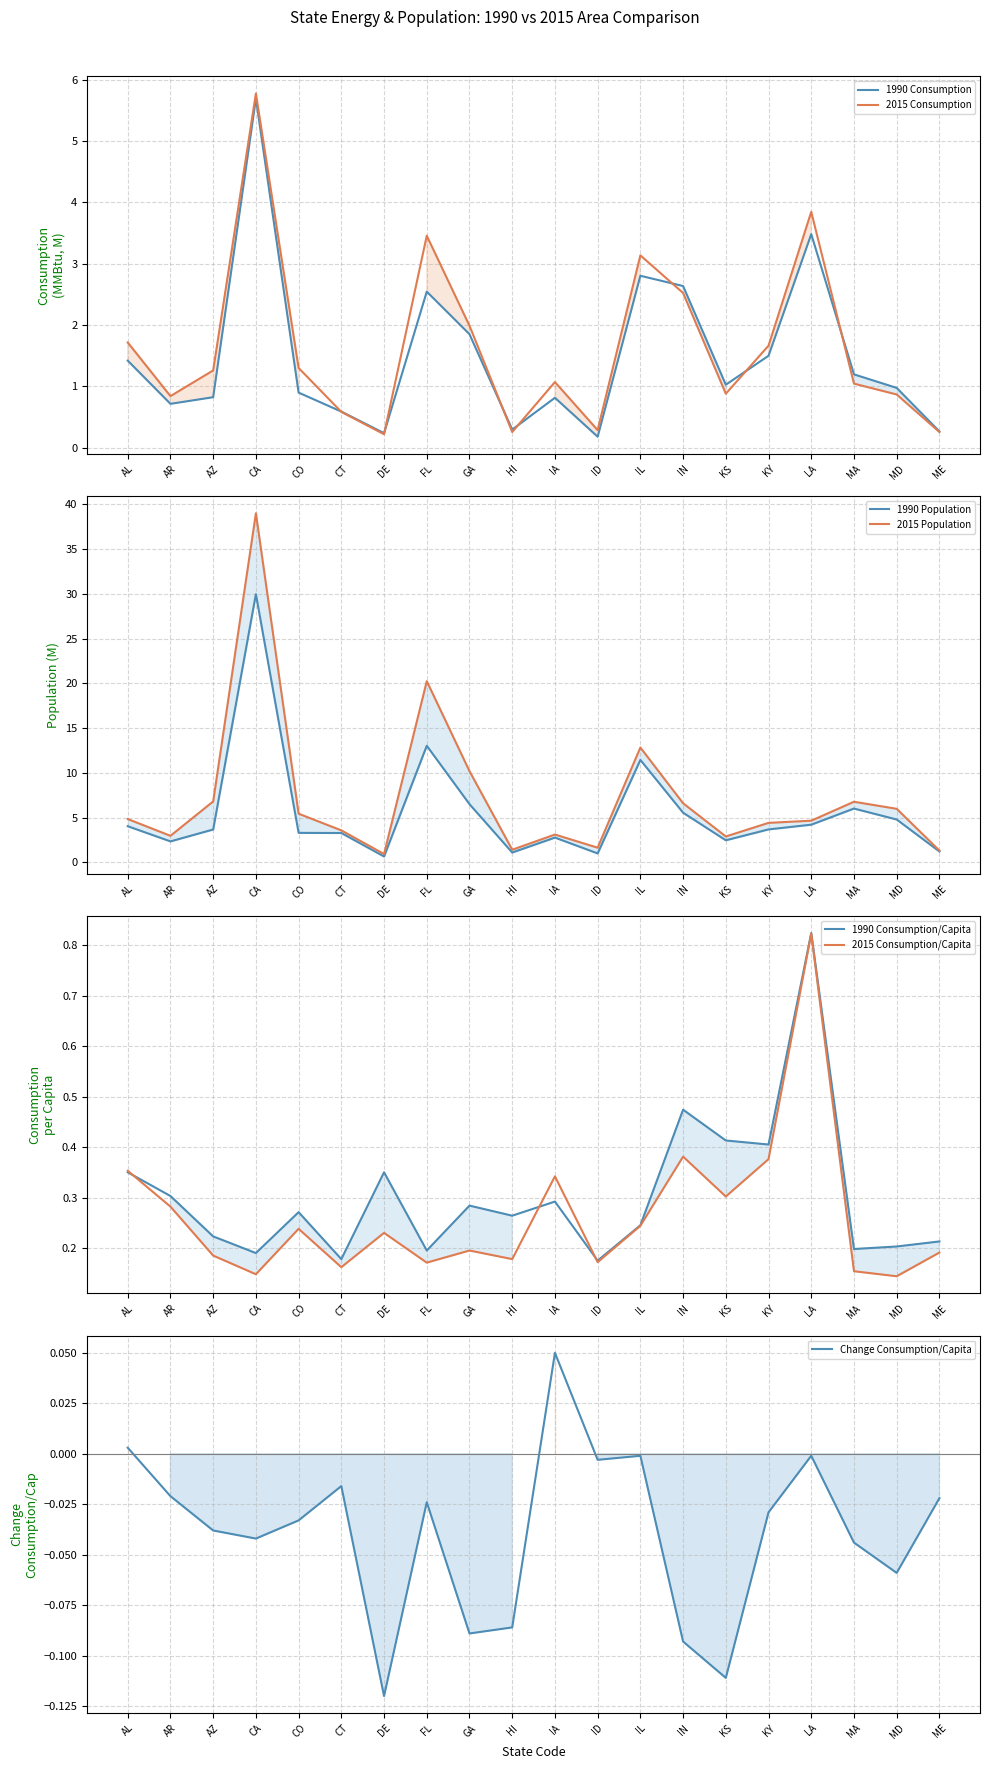

How many categories are shown in the chart?

20